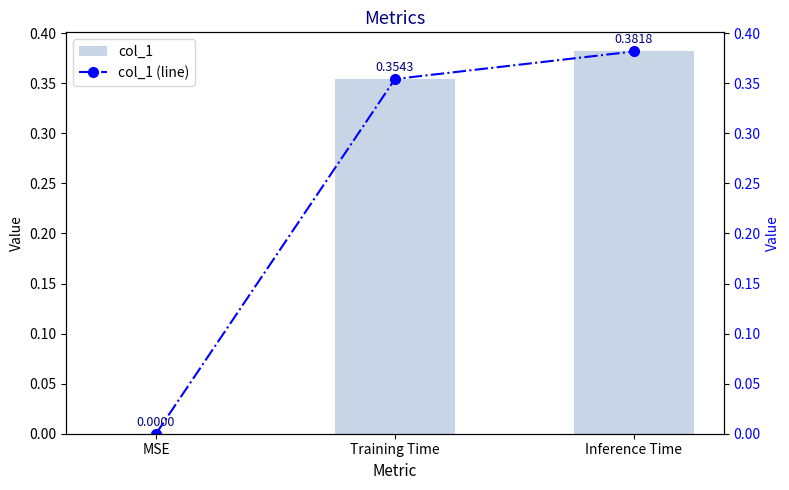

The value of col_1 (line) at Inference Time is 0.4. True or false?

True